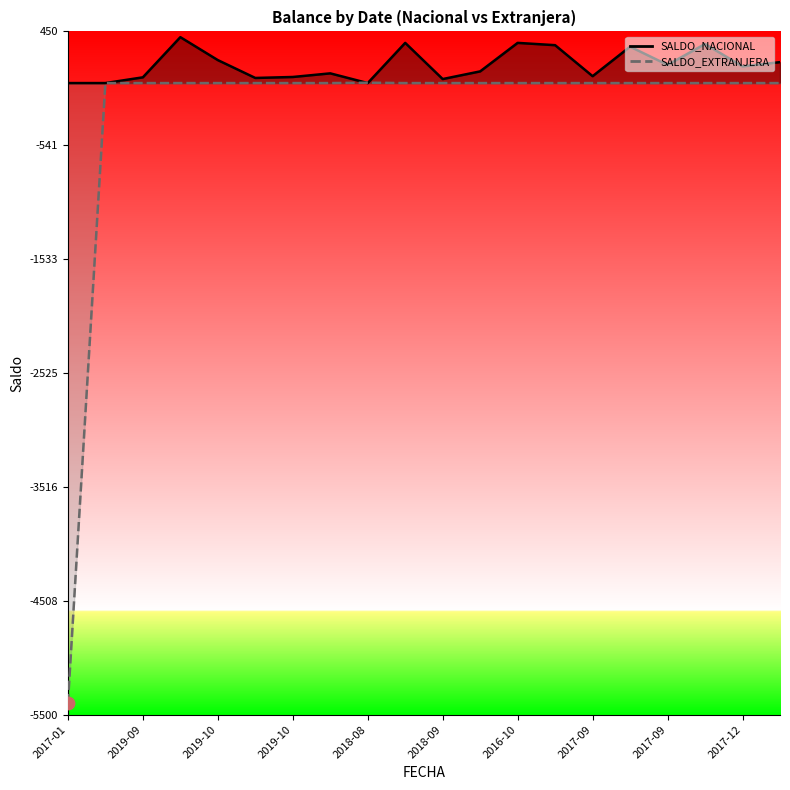

Which series contains the highest Y value?

SALDO_NACIONAL